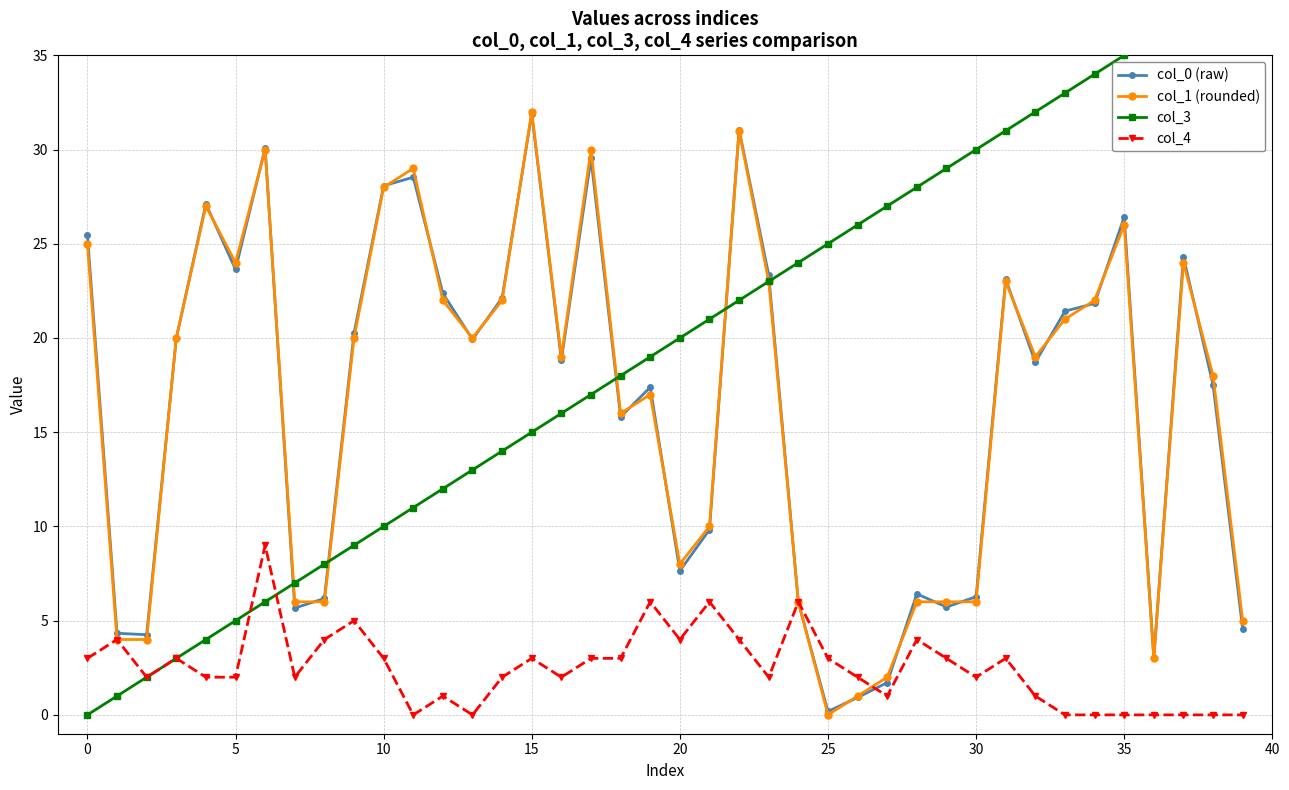

What is the sum of all col_1 (rounded) values?

661.0